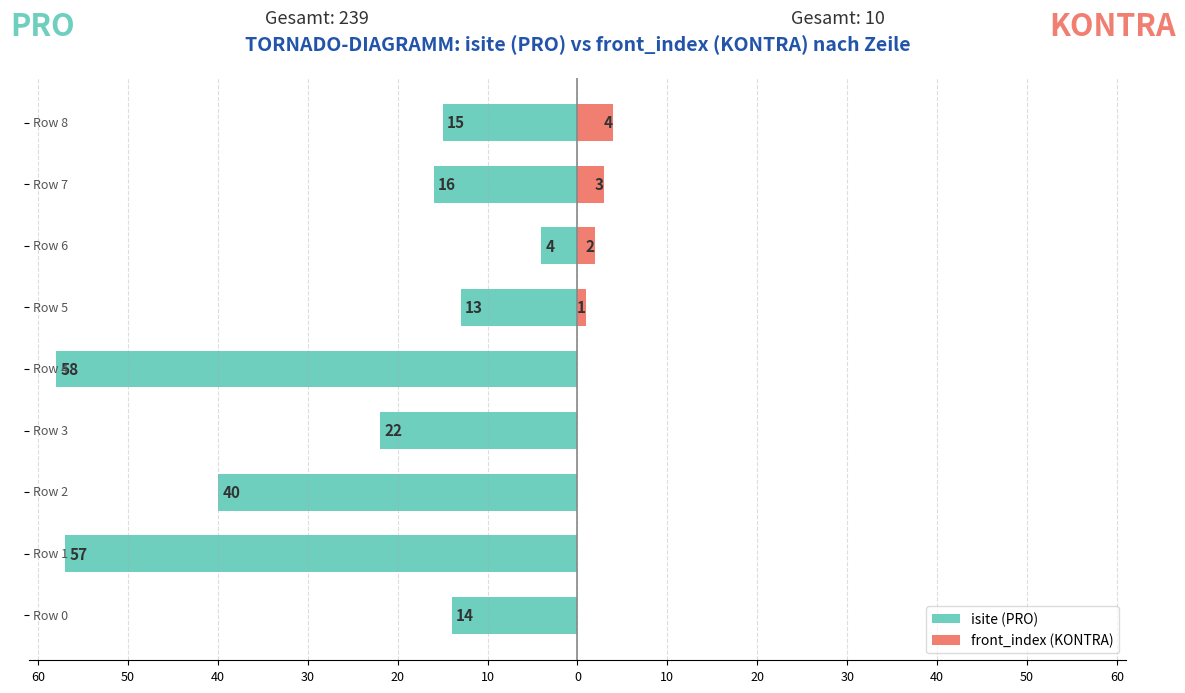

What is the maximum value for front_index (KONTRA)?

4